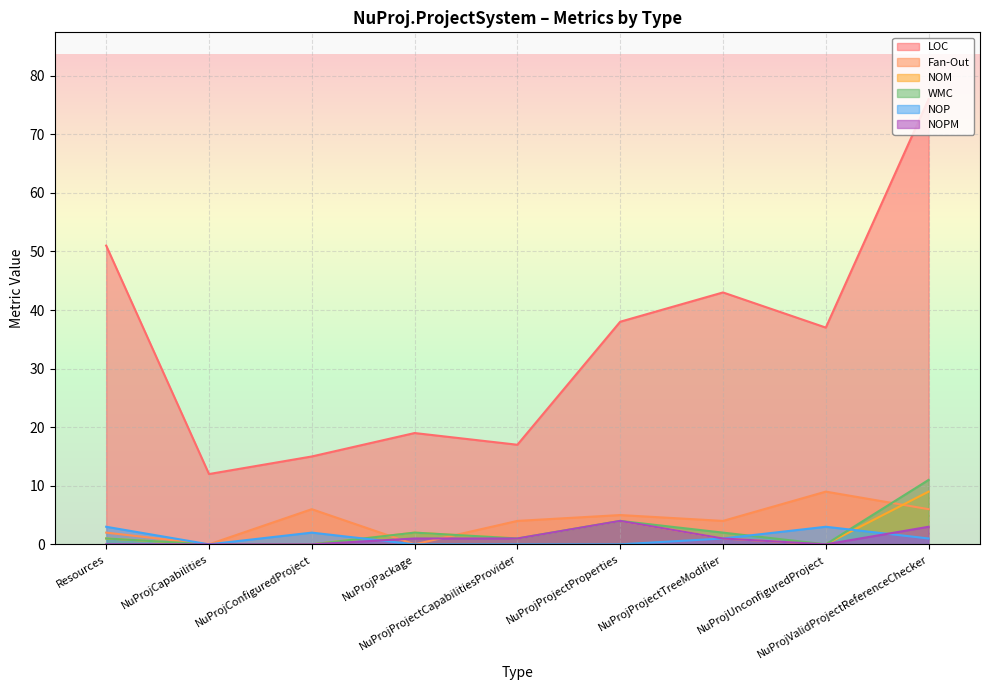

Count the Fan-Out values in the range 2 to 6.

6